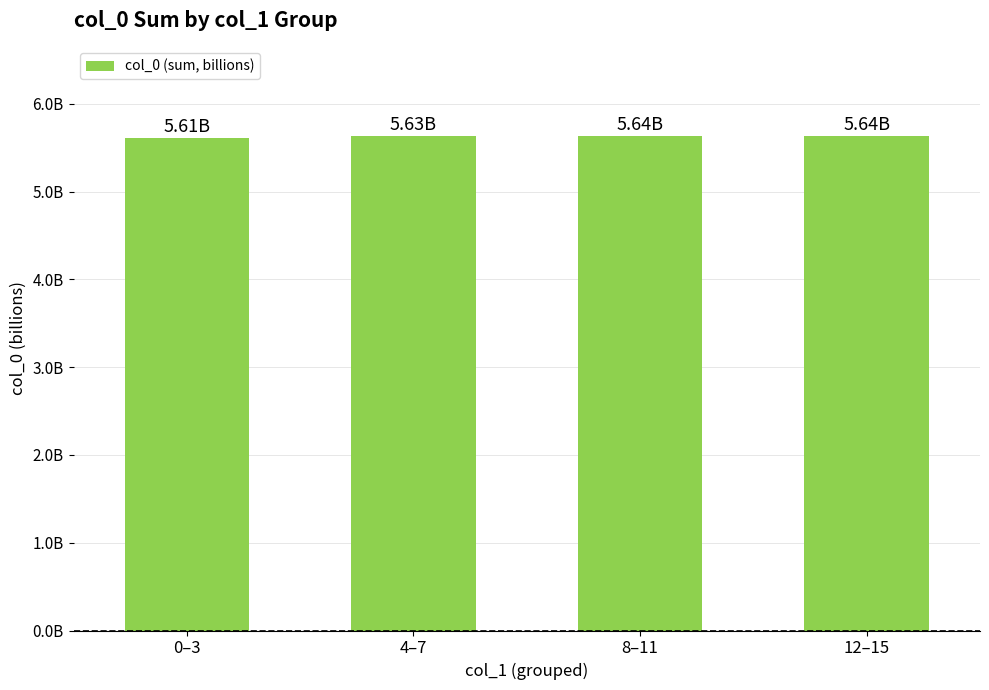

Approximately how many times larger is the value at 0–3 compared to 4–7?

1.0